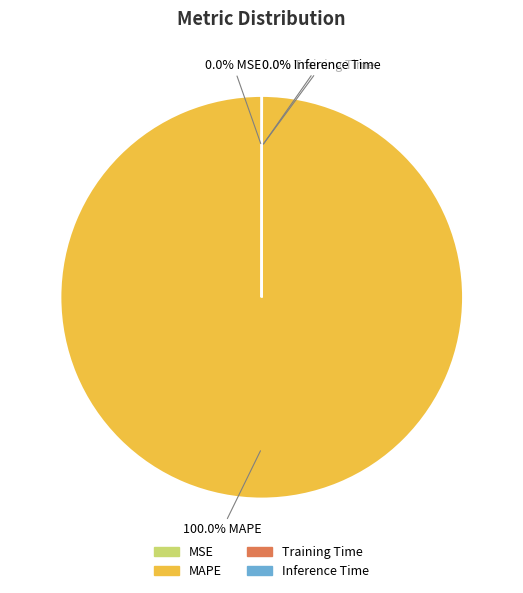

To the nearest percent, what is the average slice percentage?

25%